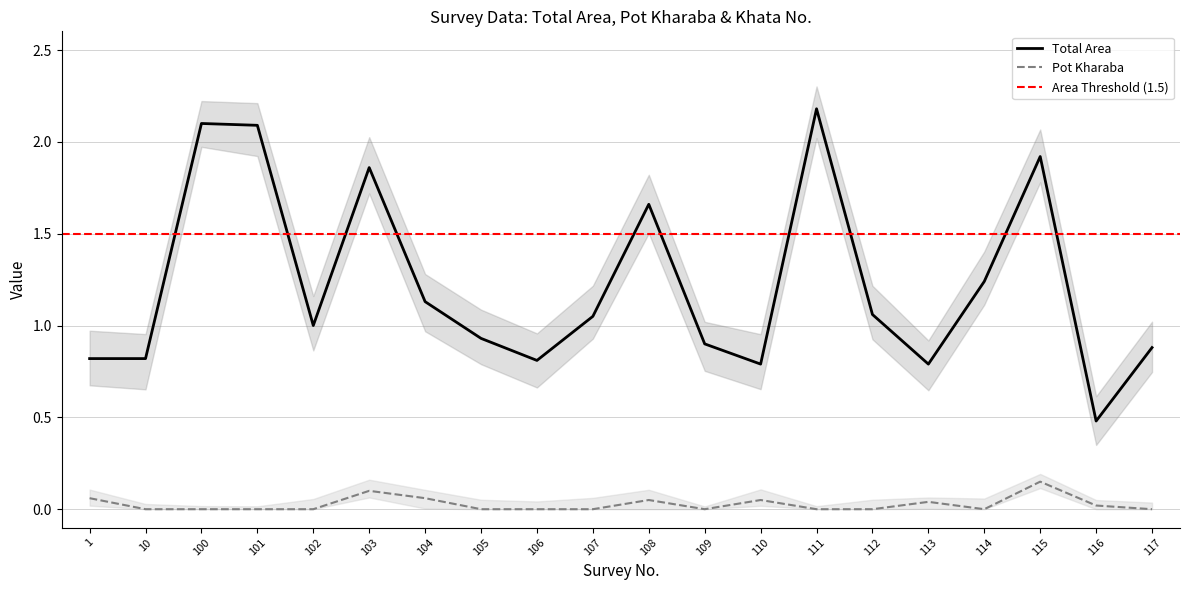

Which category has the lowest value in the Total Area series?

116